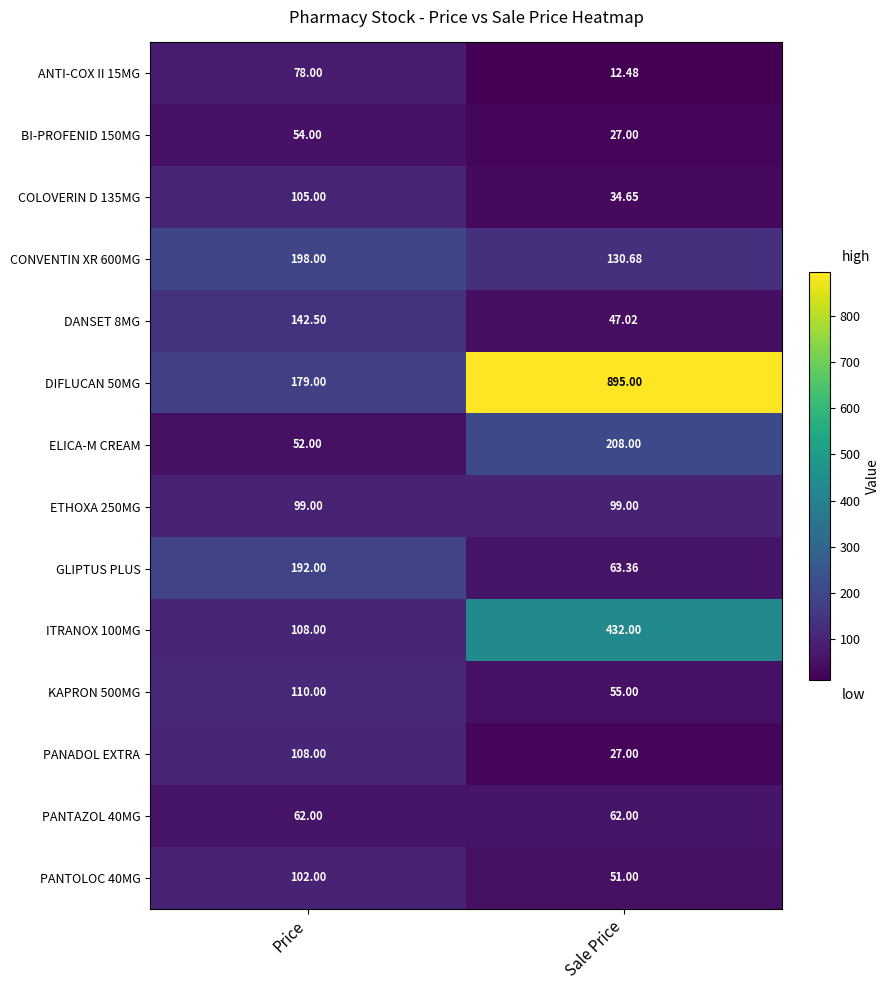

What is the minimum value shown in the chart?

12.5